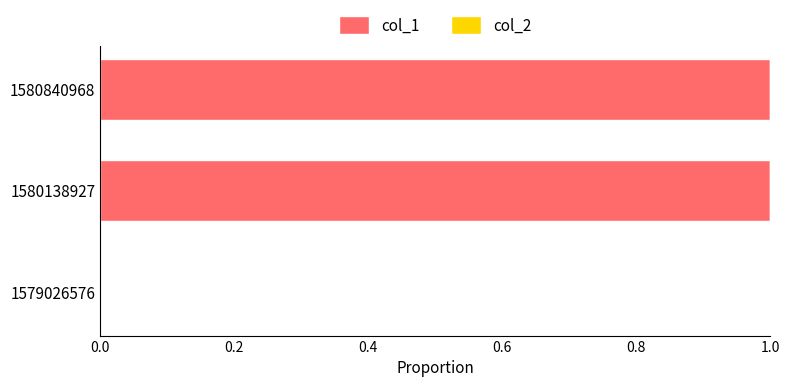

True or false: the data shows 1 at 1580840968.

True